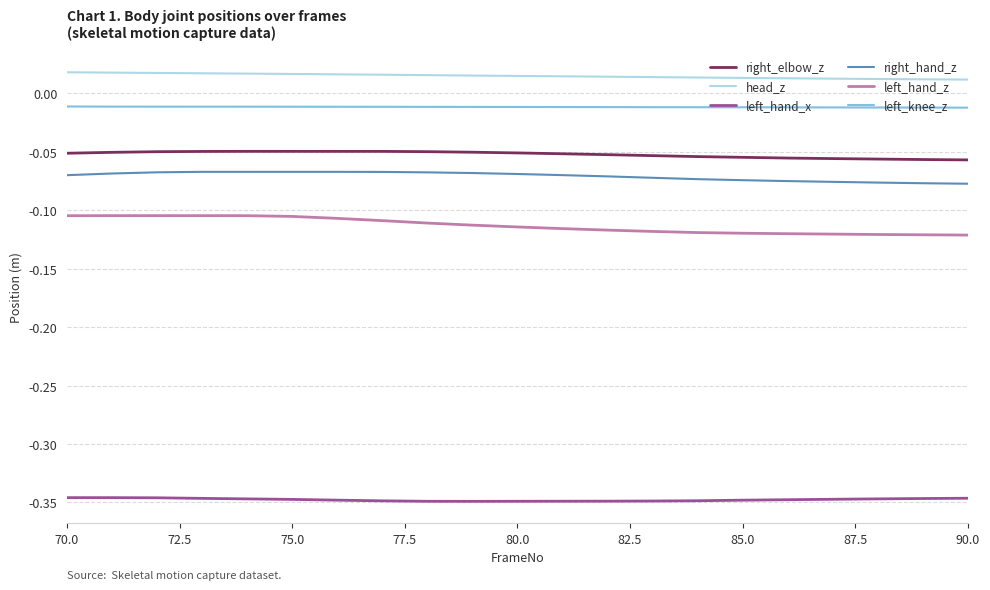

Which series has the largest total across all categories?

head_z